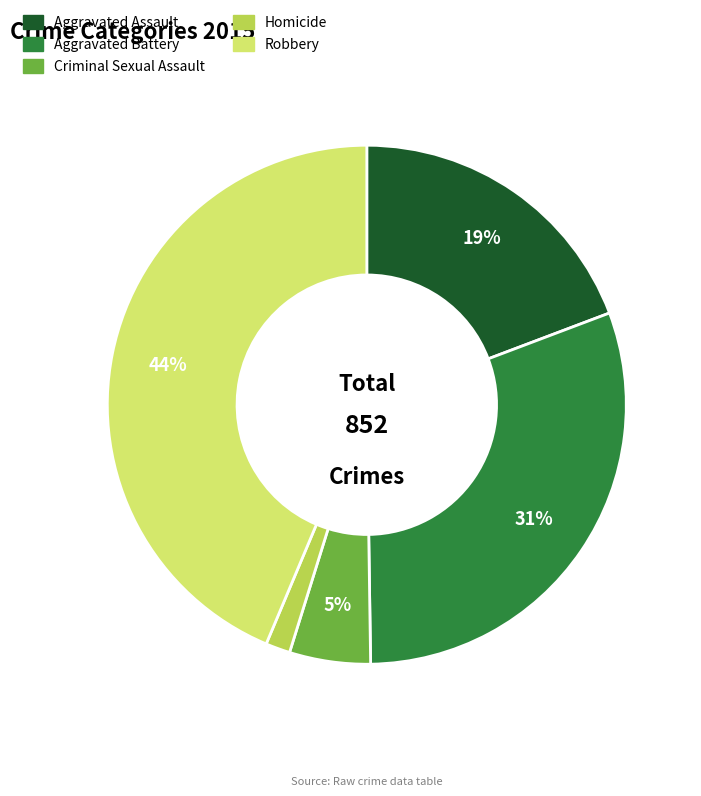

To the nearest percent, what percentage of the pie is Criminal Sexual Assault?

5%